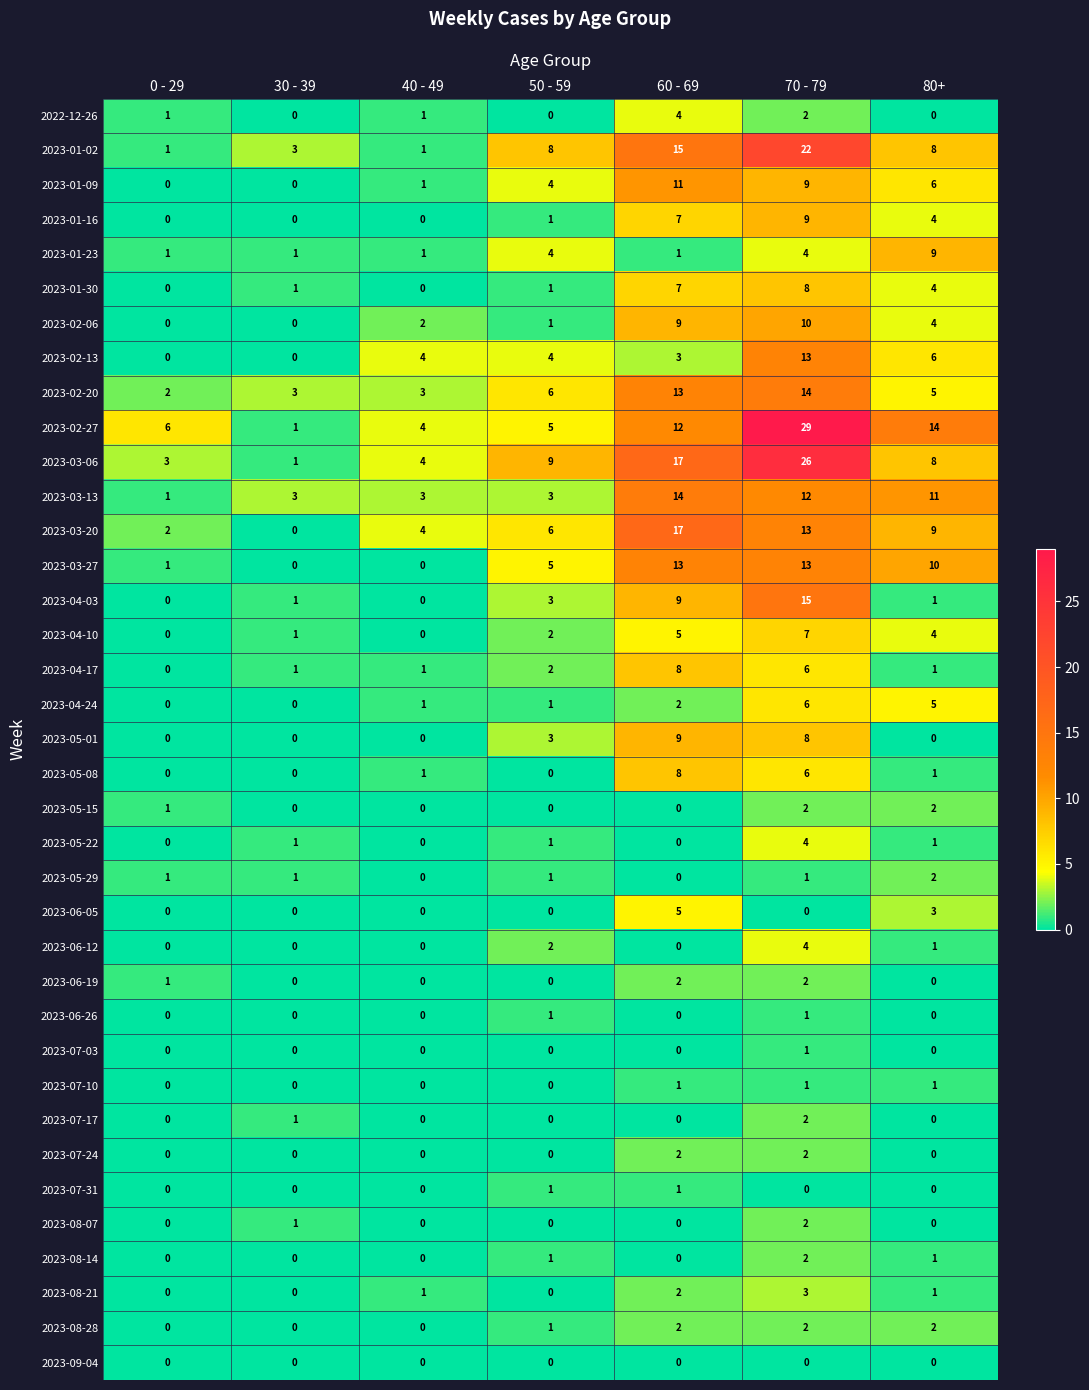

Count the number of data series in this chart.

37